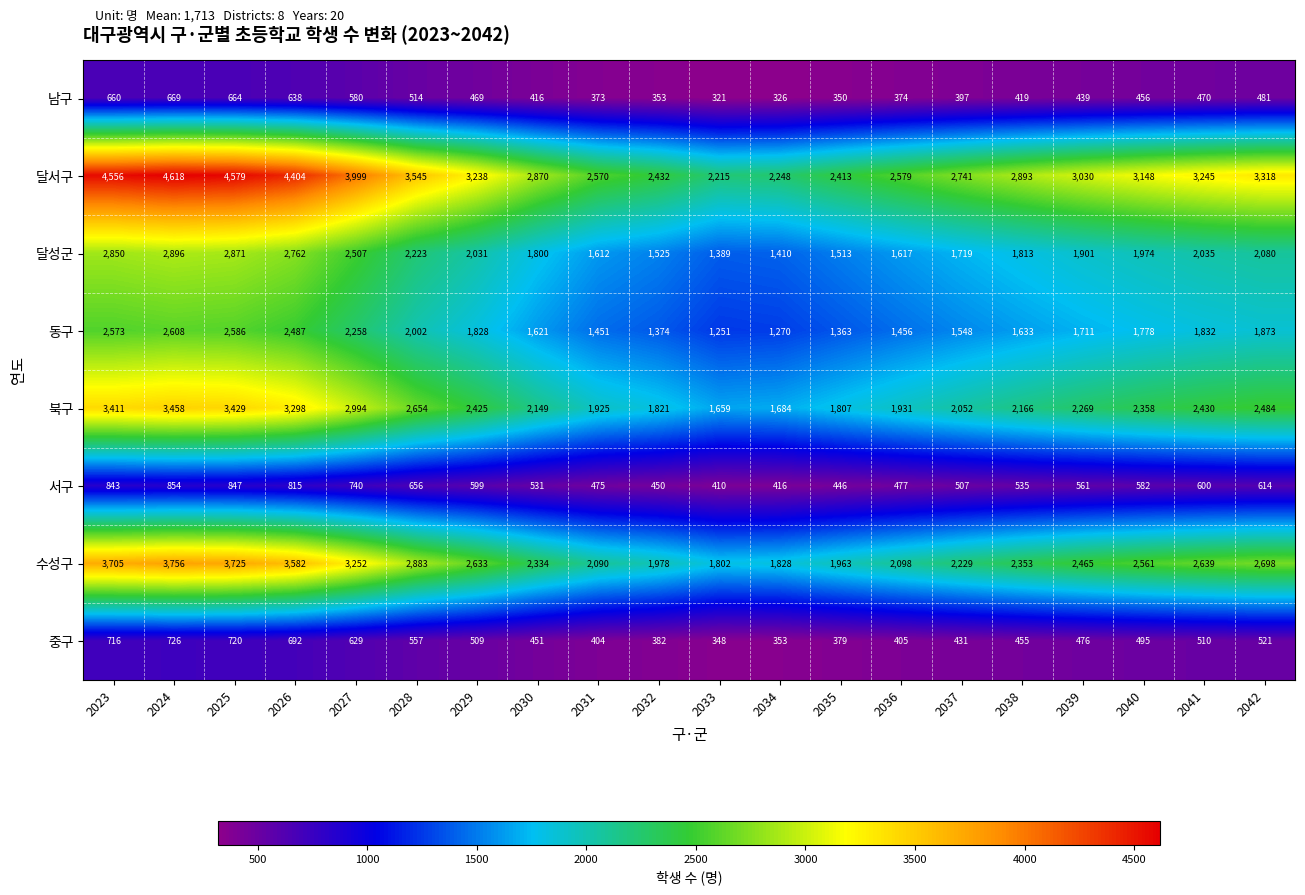

Which series has the largest range (max minus min)?

달서구